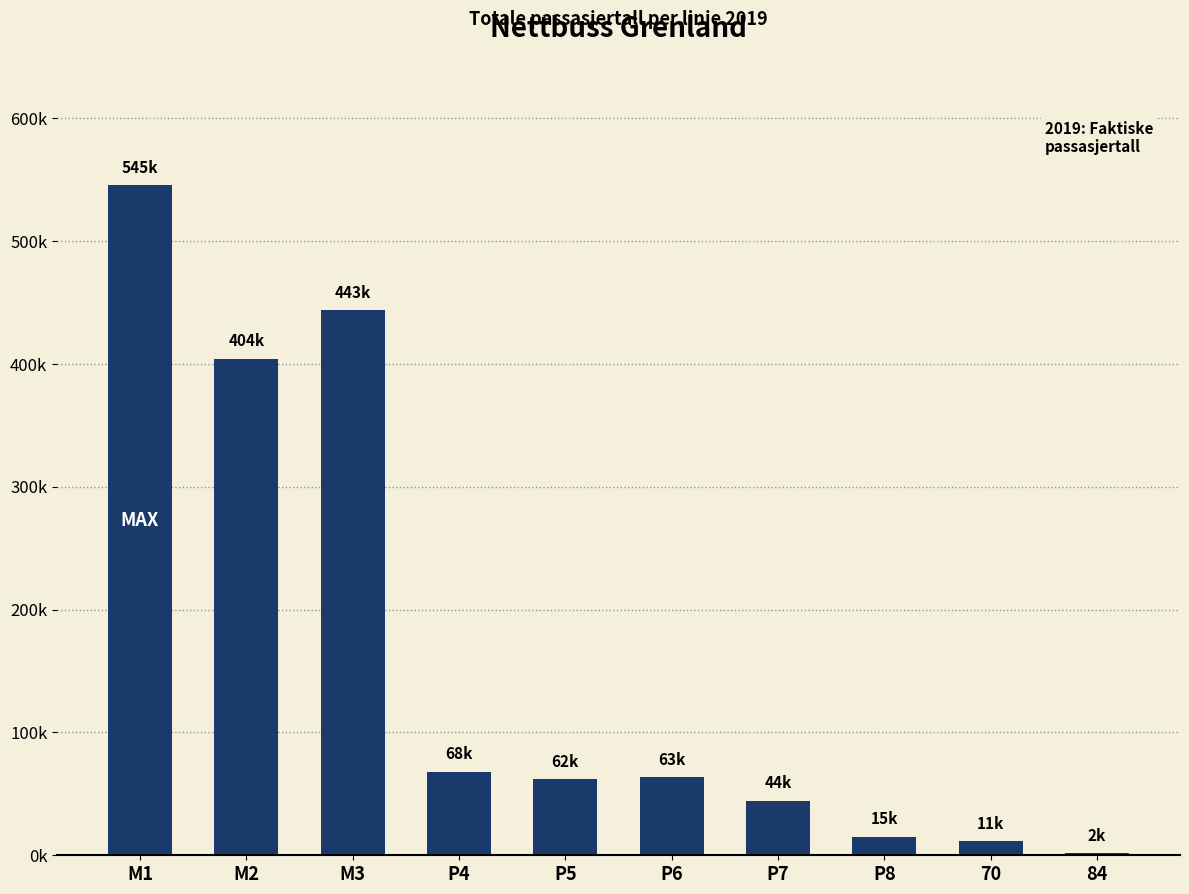

What is the ratio of the value at P4 to the value at P5?

1.1